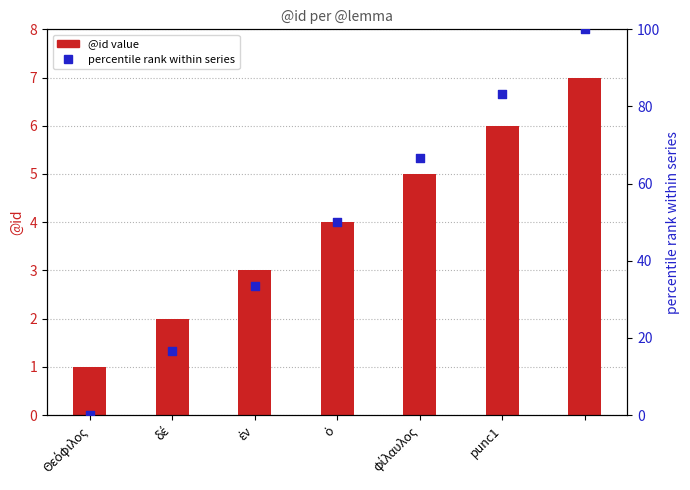

Which series contains the lowest Y value?

percentile rank within series